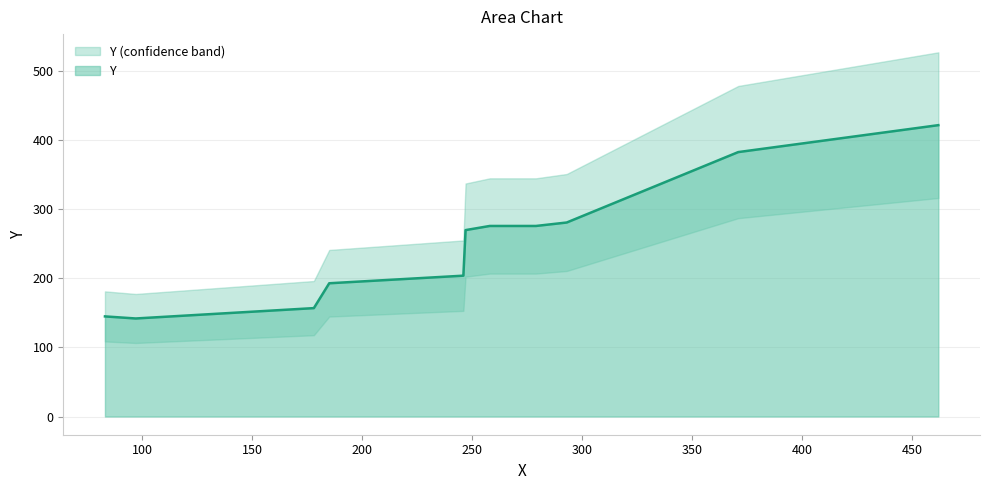

What is the minimum value shown in the chart?

142